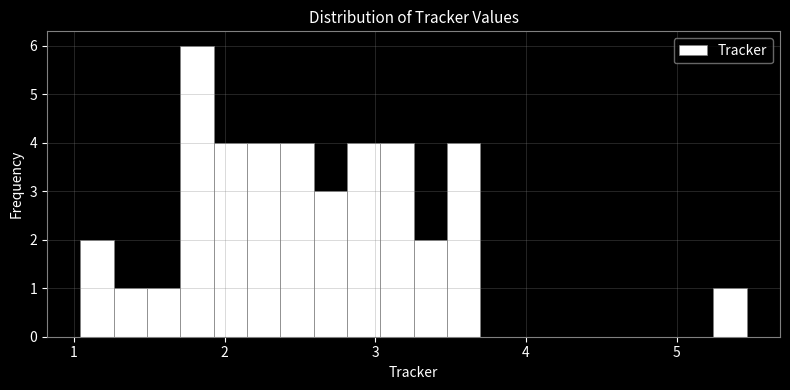

Around what value on the x-axis is the tallest bar? Give the approximate position of its centre, as read against the axis.

1.8